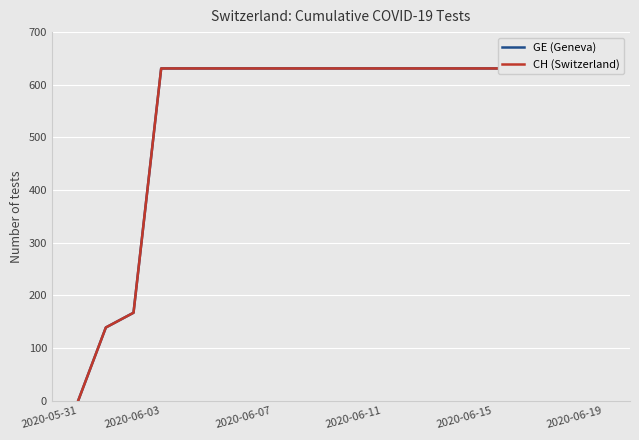

Which has a higher value, 12 or 6?

12